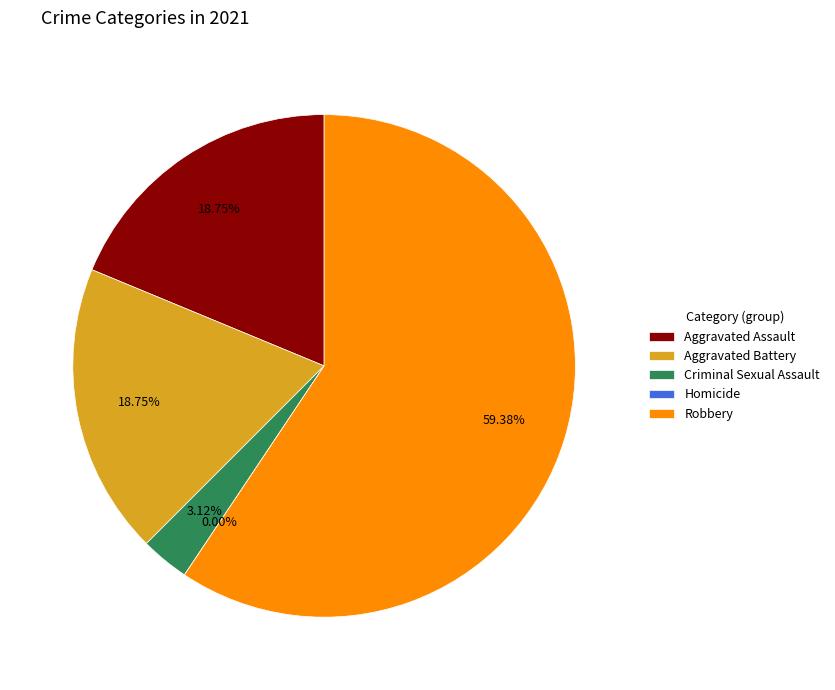

True or false: Criminal Sexual Assault accounts for 12% of the total.

False